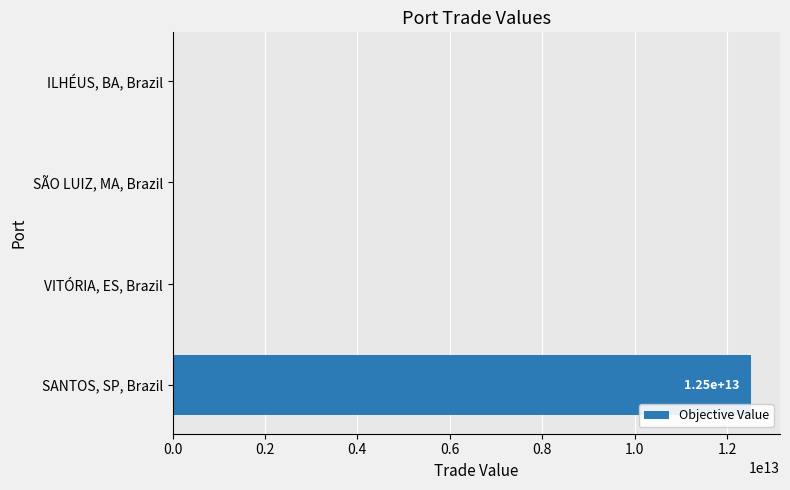

Which has a higher value, SÃO LUIZ, MA, Brazil or SANTOS, SP, Brazil?

SANTOS, SP, Brazil